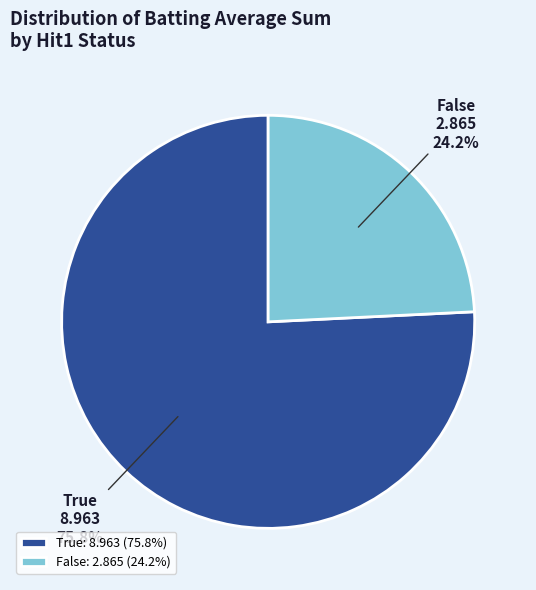

Count the number of slices in the pie.

2